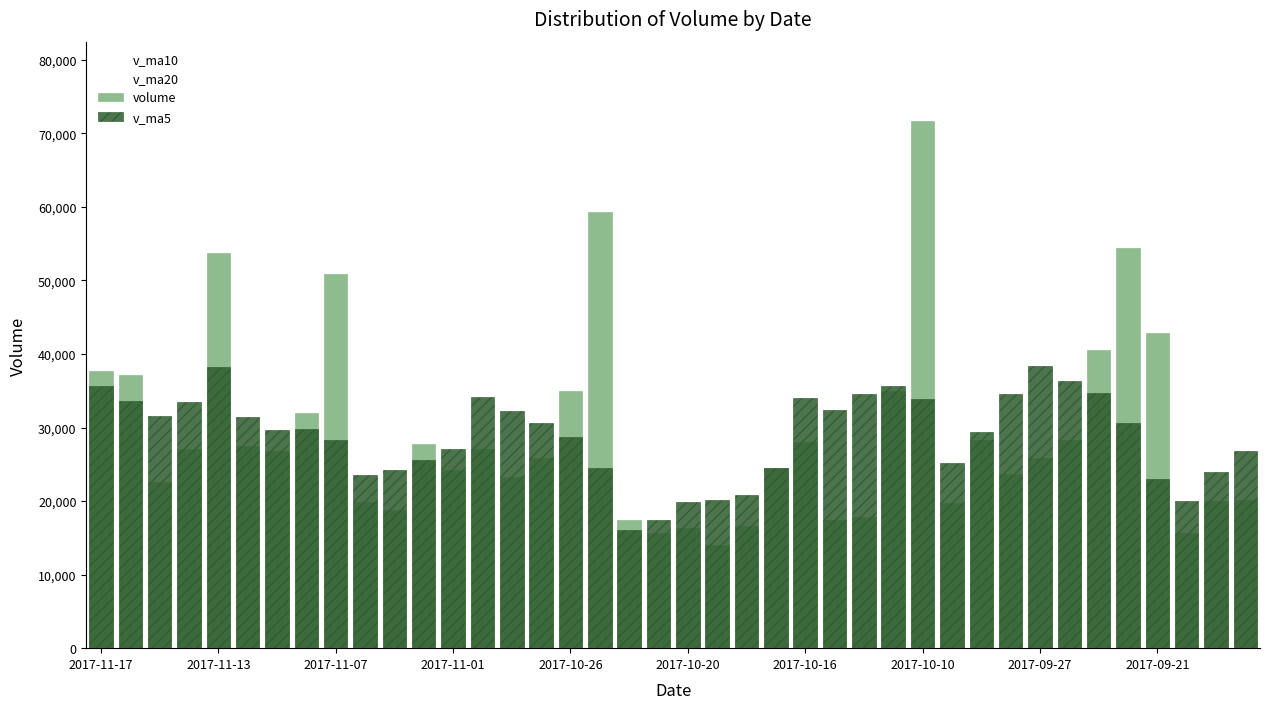

What is the sum of all v_ma5 values?

1154482.5